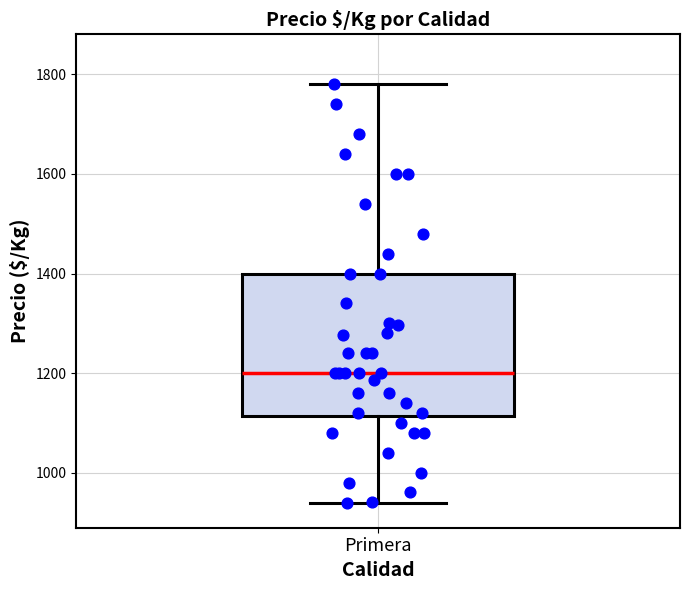

Transcribe this box plot: give where the median line is, the range the box spans, and where the two whiskers end, as read against the y-axis. The values are not printed on the chart, so give them approximately, as read against the axis.

median 1200, box 1120 to 1400, whiskers 940 to 1780